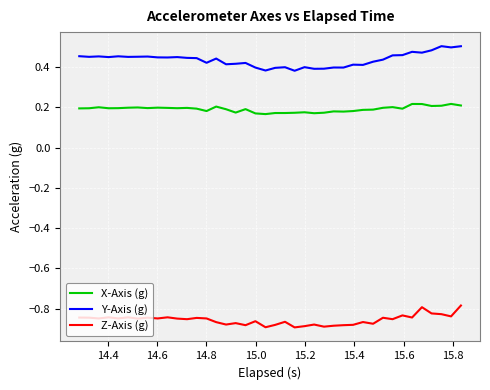

True or false: Y-Axis (g) and X-Axis (g) intersect in this chart.

False